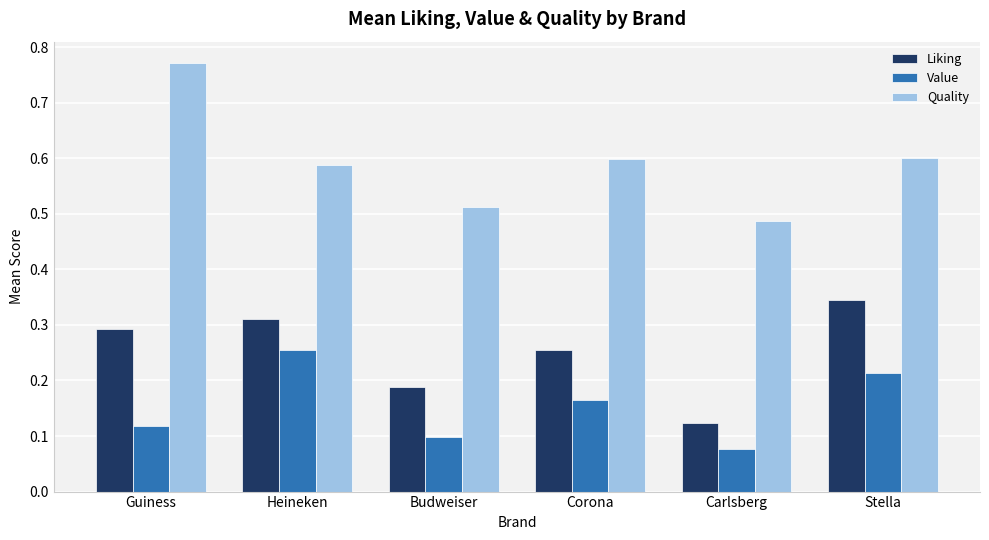

List the labels in order of Value value, largest first.

Heineken, Stella, Corona, Guiness, Budweiser, Carlsberg